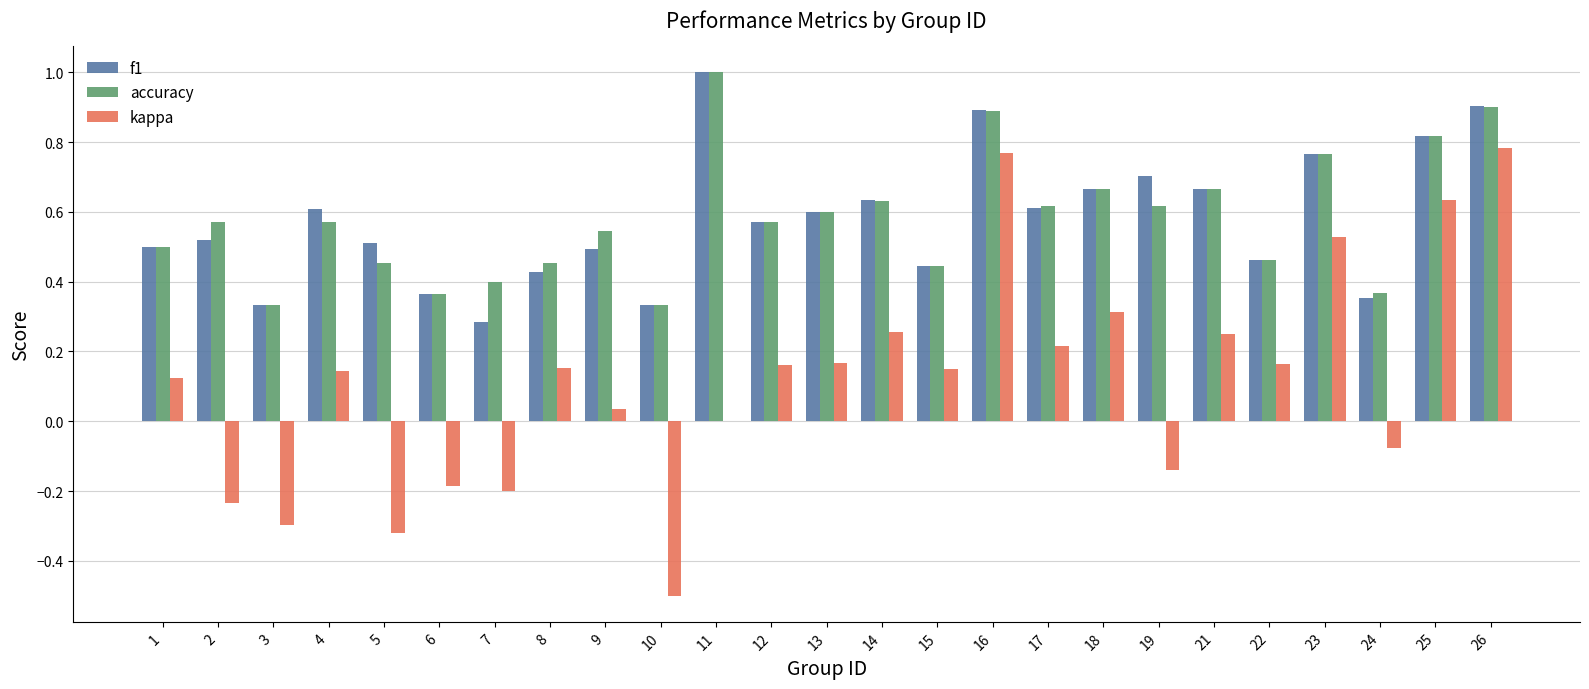

What is the sum of the accuracy values at 4 and 6?

0.9